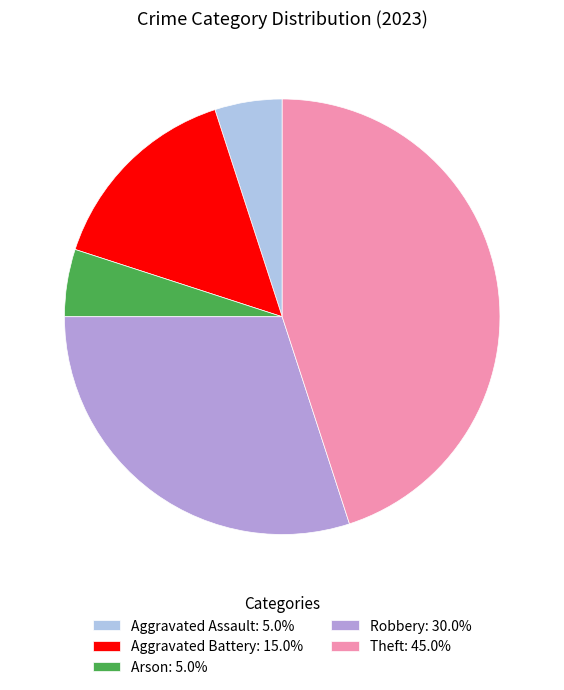

What is the ratio of the value at Aggravated Assault: 5.0% to the value at Arson: 5.0%?

1.0